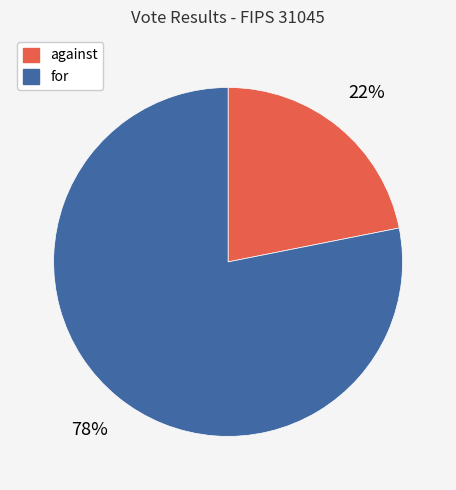

Do against and for together represent more than half of the pie?

Yes